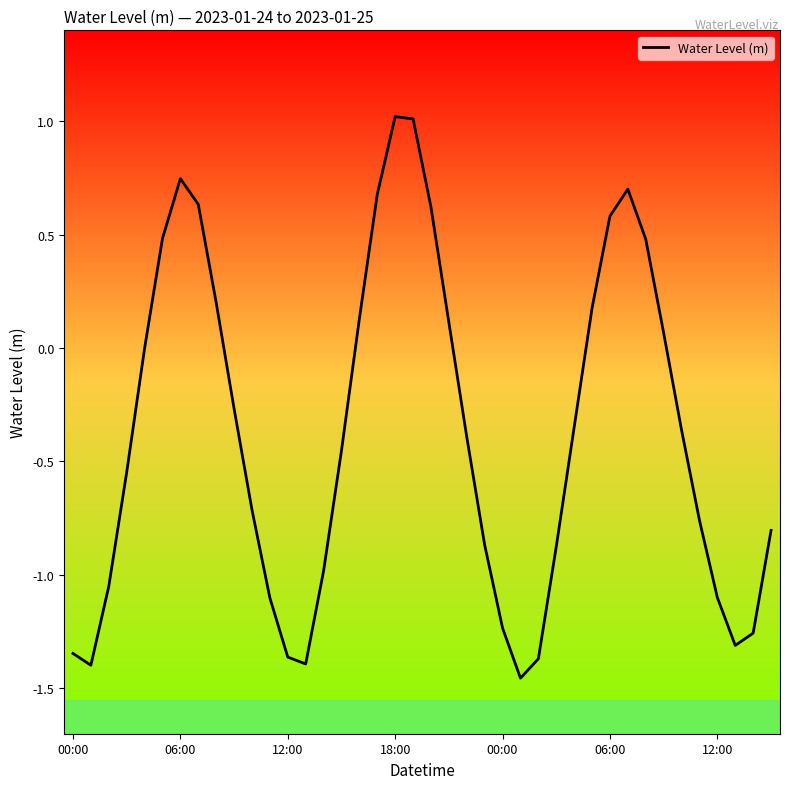

What is the difference between the maximum and minimum values?

2.5